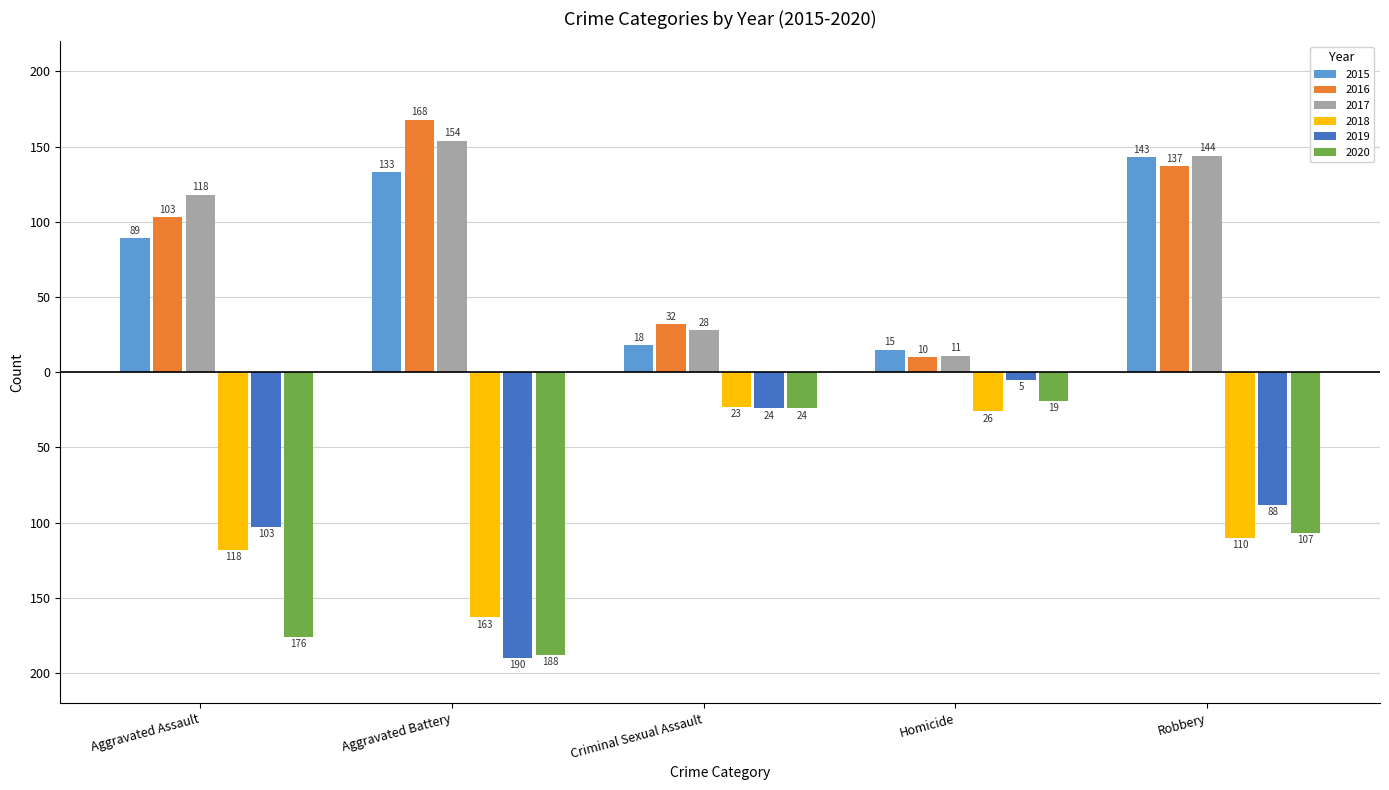

Reading right to left, list all the values displayed in this chart.

2015: Robbery=143	Homicide=15	Criminal Sexual Assault=18	Aggravated Battery=133	Aggravated Assault=89
2016: Robbery=137	Homicide=10	Criminal Sexual Assault=32	Aggravated Battery=168	Aggravated Assault=103
2017: Robbery=144	Homicide=11	Criminal Sexual Assault=28	Aggravated Battery=154	Aggravated Assault=118
2018: Robbery=-110	Homicide=-26	Criminal Sexual Assault=-23	Aggravated Battery=-163	Aggravated Assault=-118
2019: Robbery=-88	Homicide=-5	Criminal Sexual Assault=-24	Aggravated Battery=-190	Aggravated Assault=-103
2020: Robbery=-107	Homicide=-19	Criminal Sexual Assault=-24	Aggravated Battery=-188	Aggravated Assault=-176